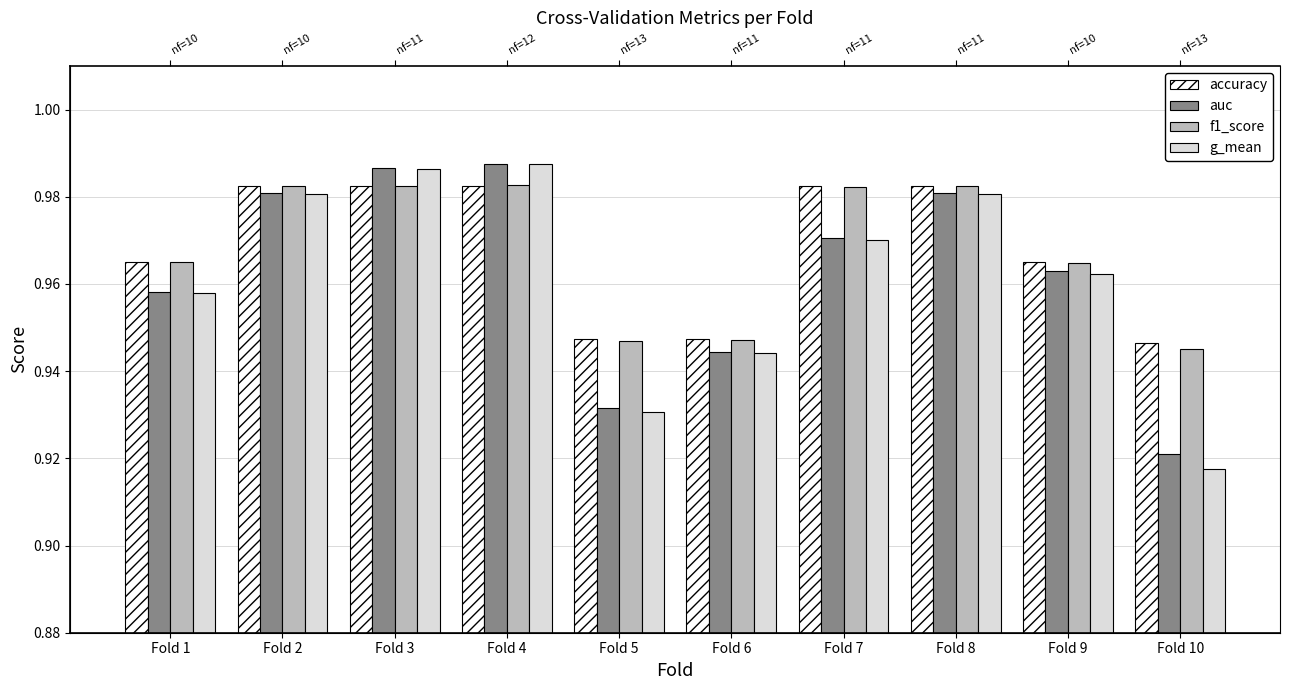

The value of f1_score at Fold 4 is 1.4. True or false?

False